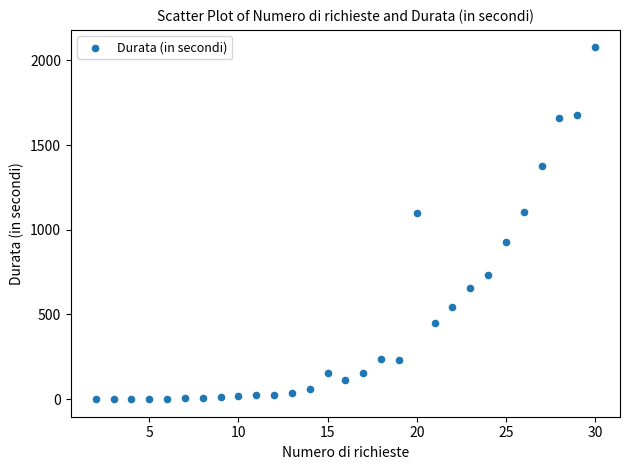

What is the range of Y values (max minus min)?

2075.4